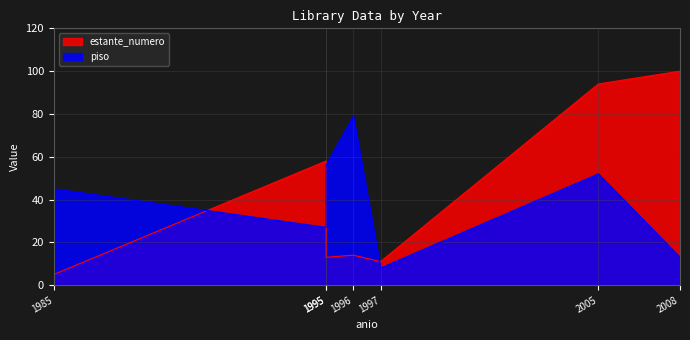

What is the difference between the highest and lowest values at 1995?

31